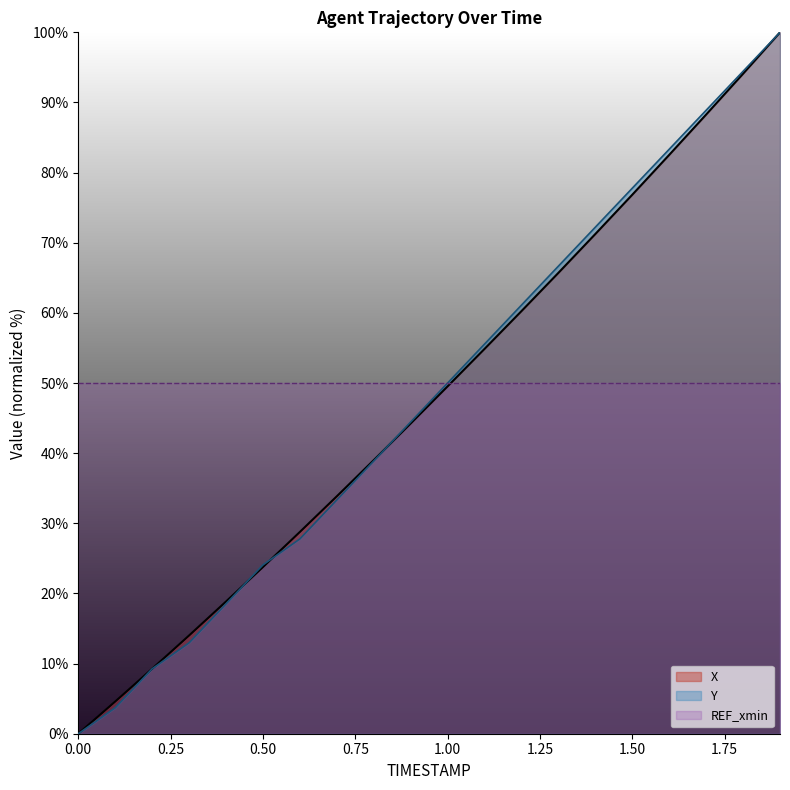

Does the chart have visible grid lines?

No